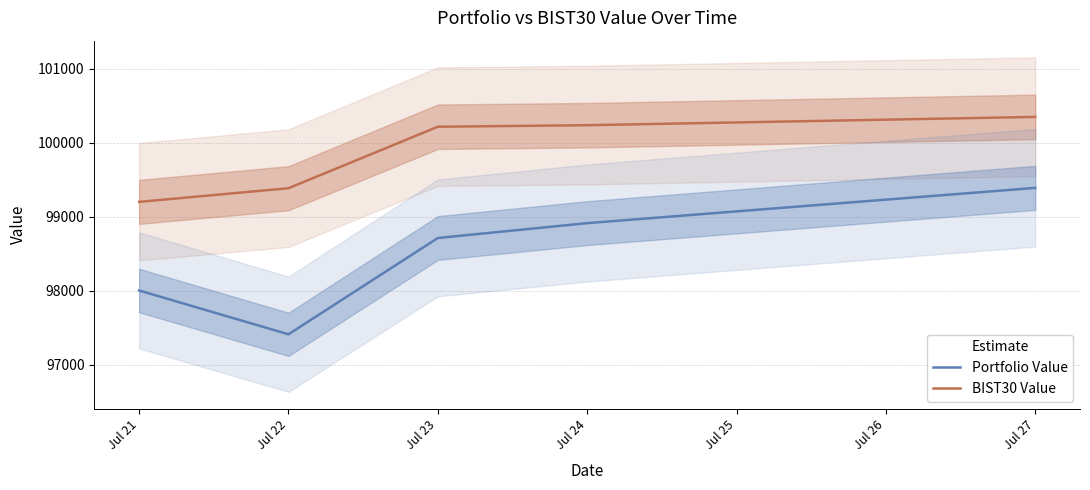

Between Jul 21 and Jul 24, which is larger?

Jul 24